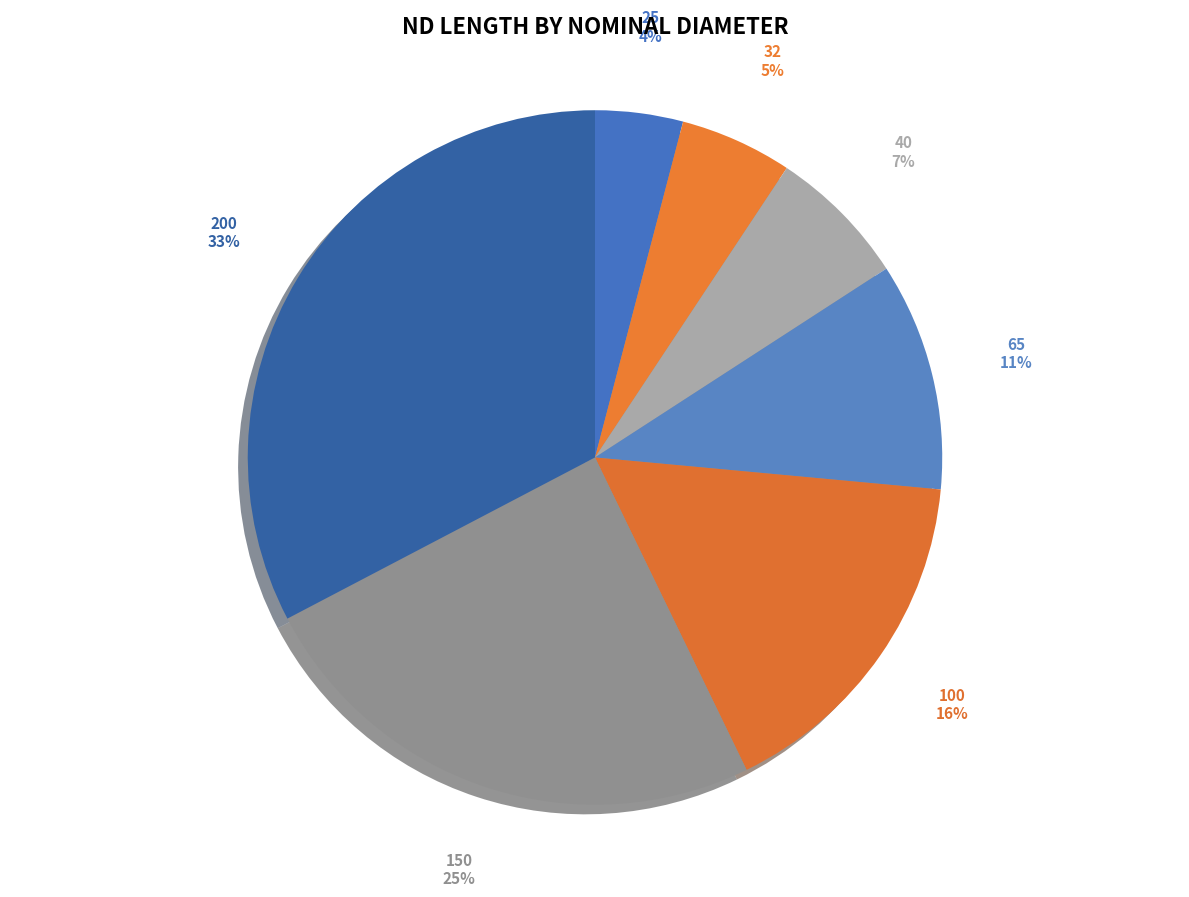

Count the number of slices in the pie.

7